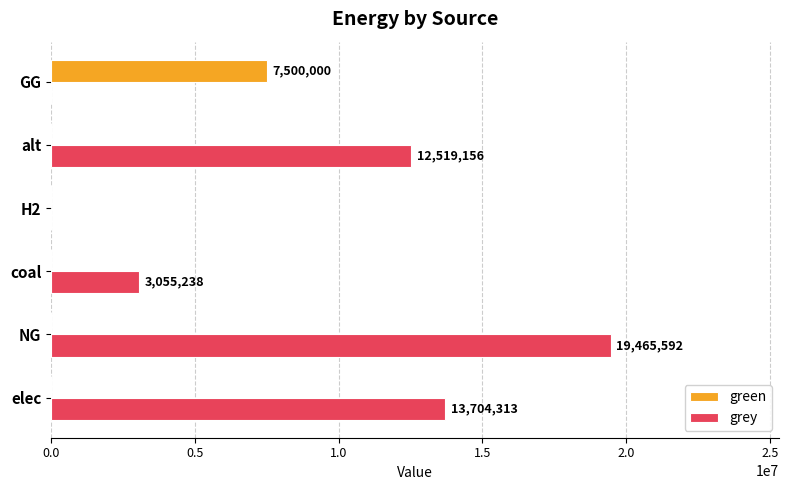

What is the sum of all grey values?

48744298.6